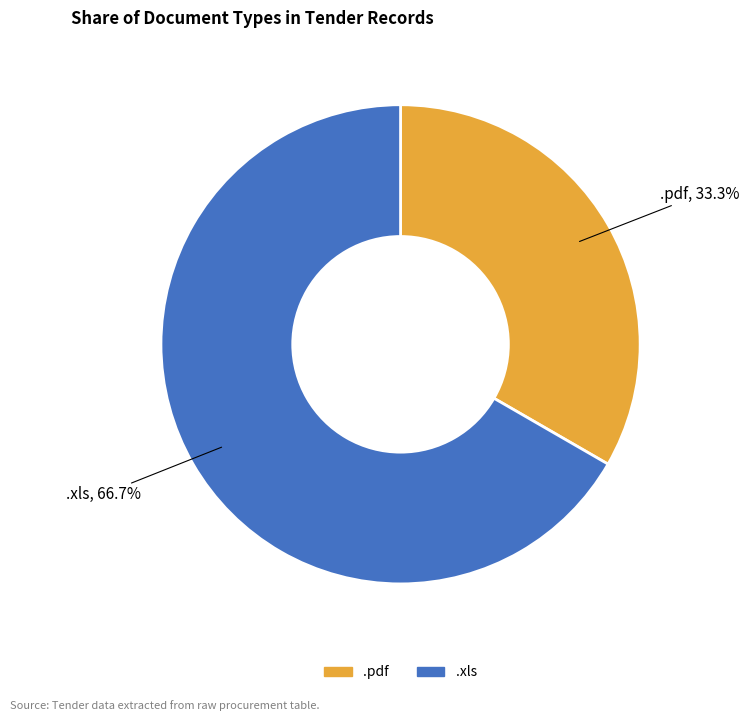

To the nearest percent, what is the average slice percentage?

50%